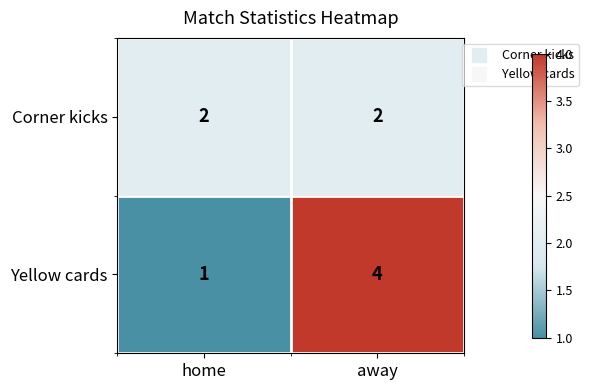

List the series in order of their overall mean, lowest first.

Corner kicks, Yellow cards